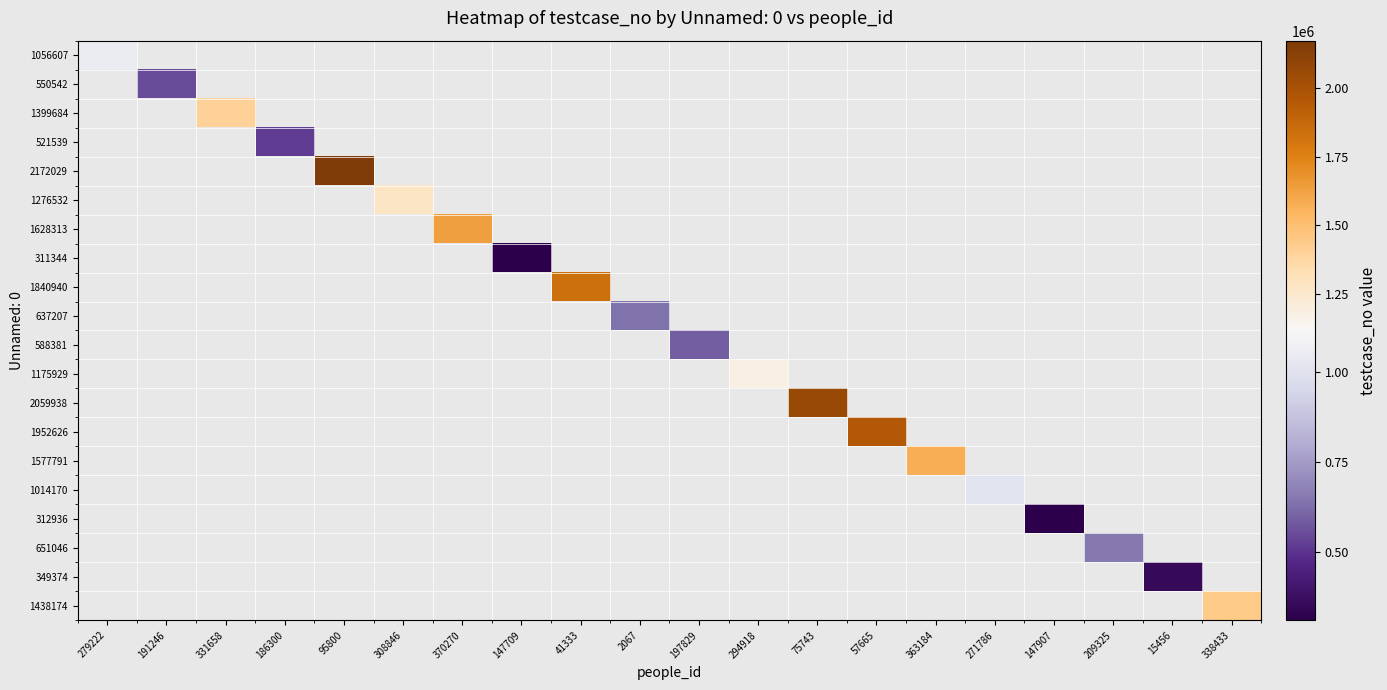

How many values in 1175929 are above zero?

1